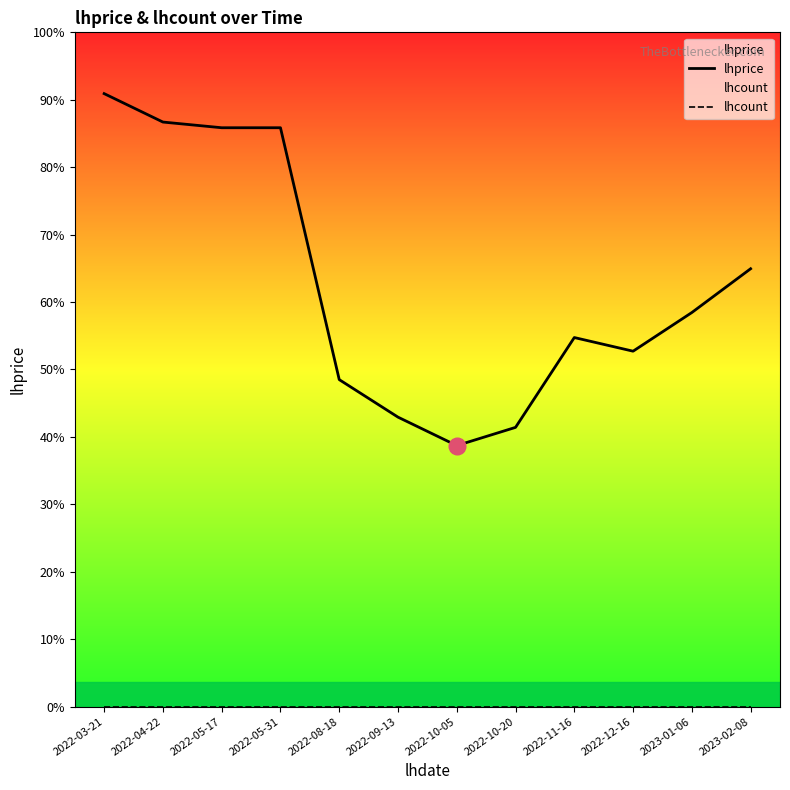

Which series changed the most between 2022-10-20 and 2022-11-16?

lhprice